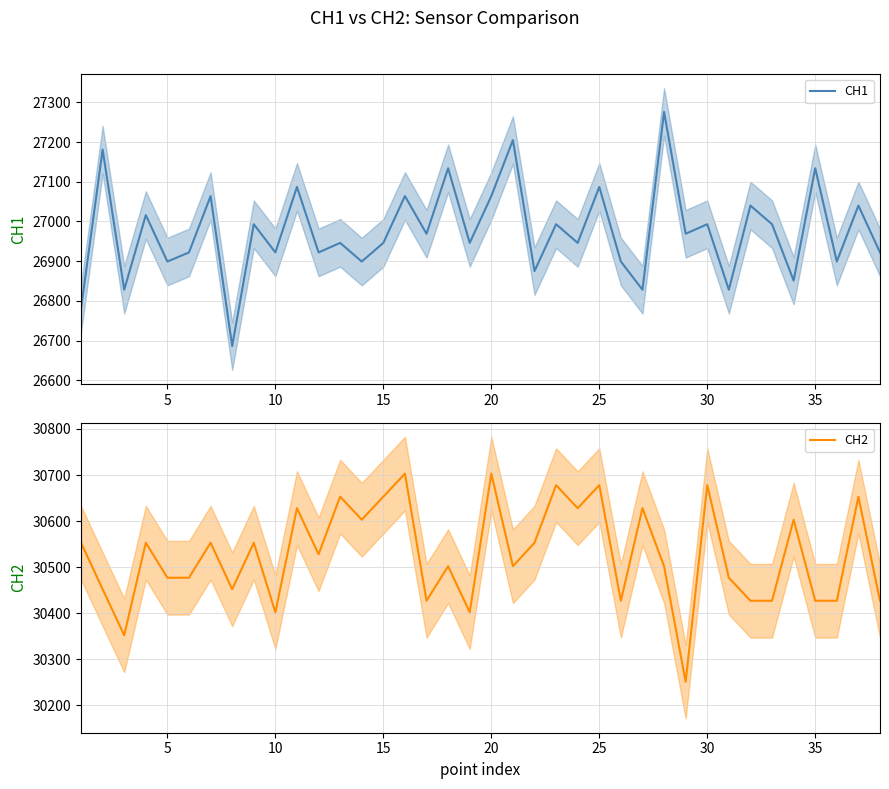

What is the maximum value for CH1?

27276